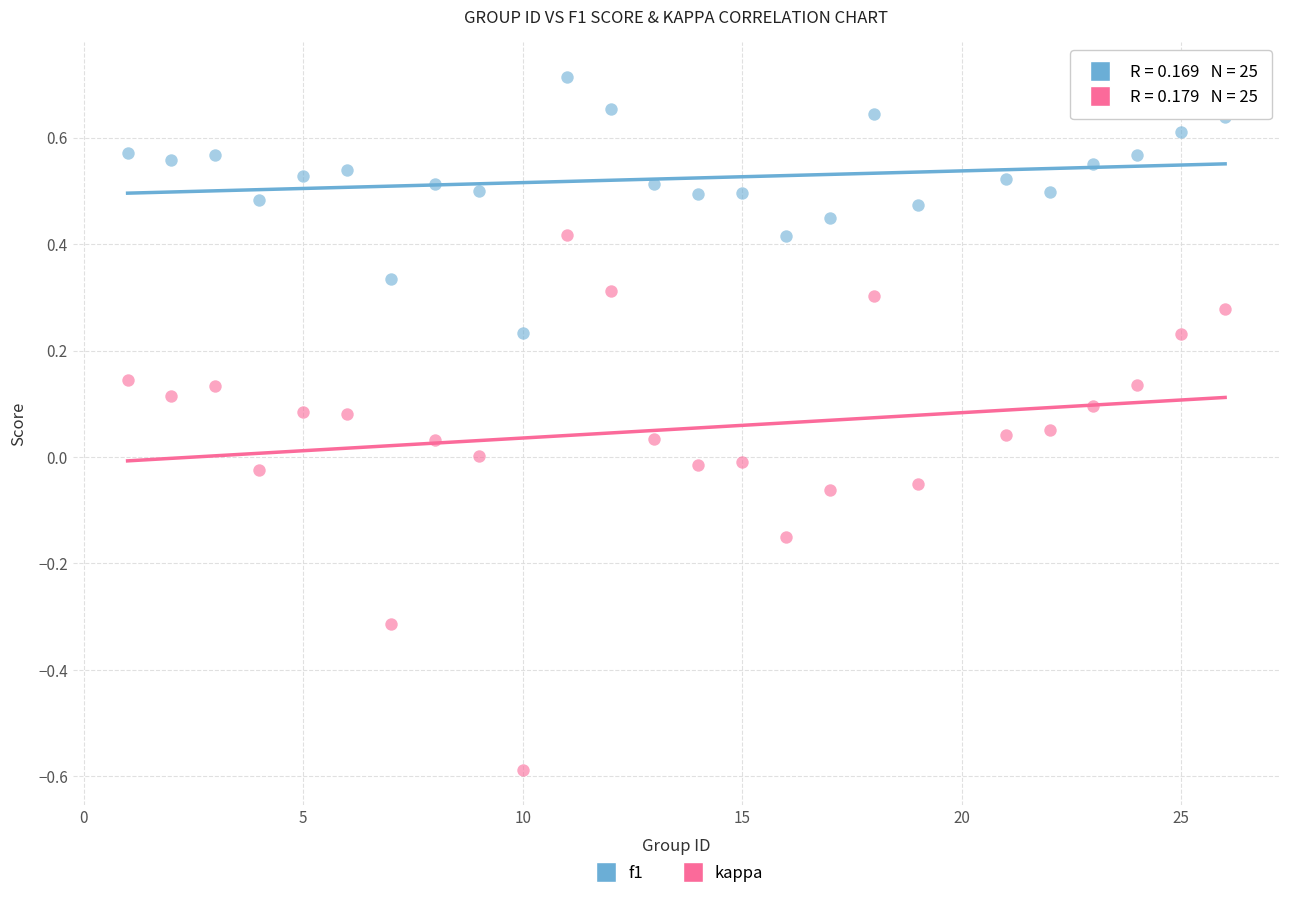

Which series reaches the maximum Y coordinate?

f1